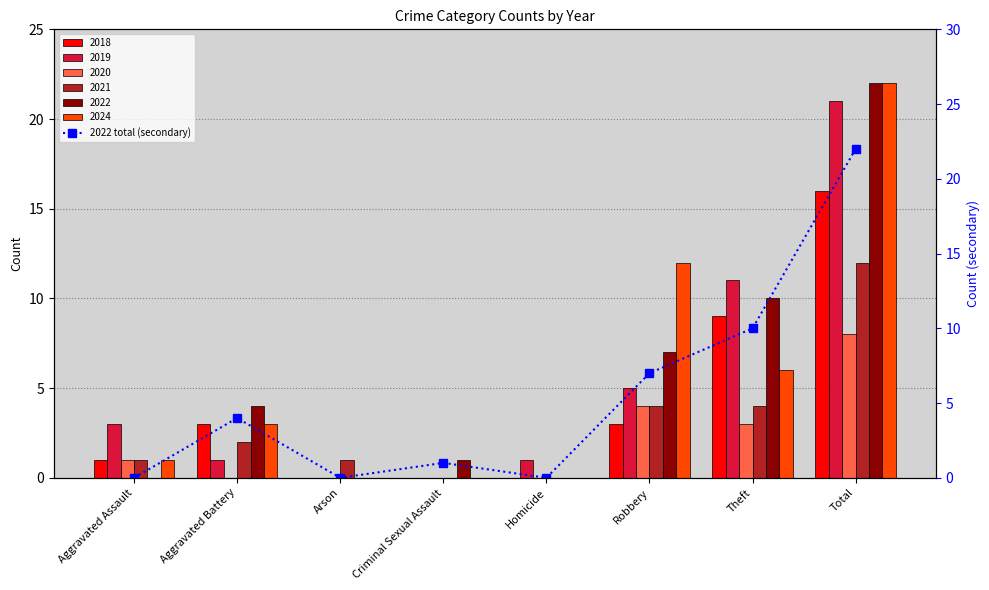

Reading left to right, list all the values displayed in this chart.

0	4	0	1	0	7	10	22